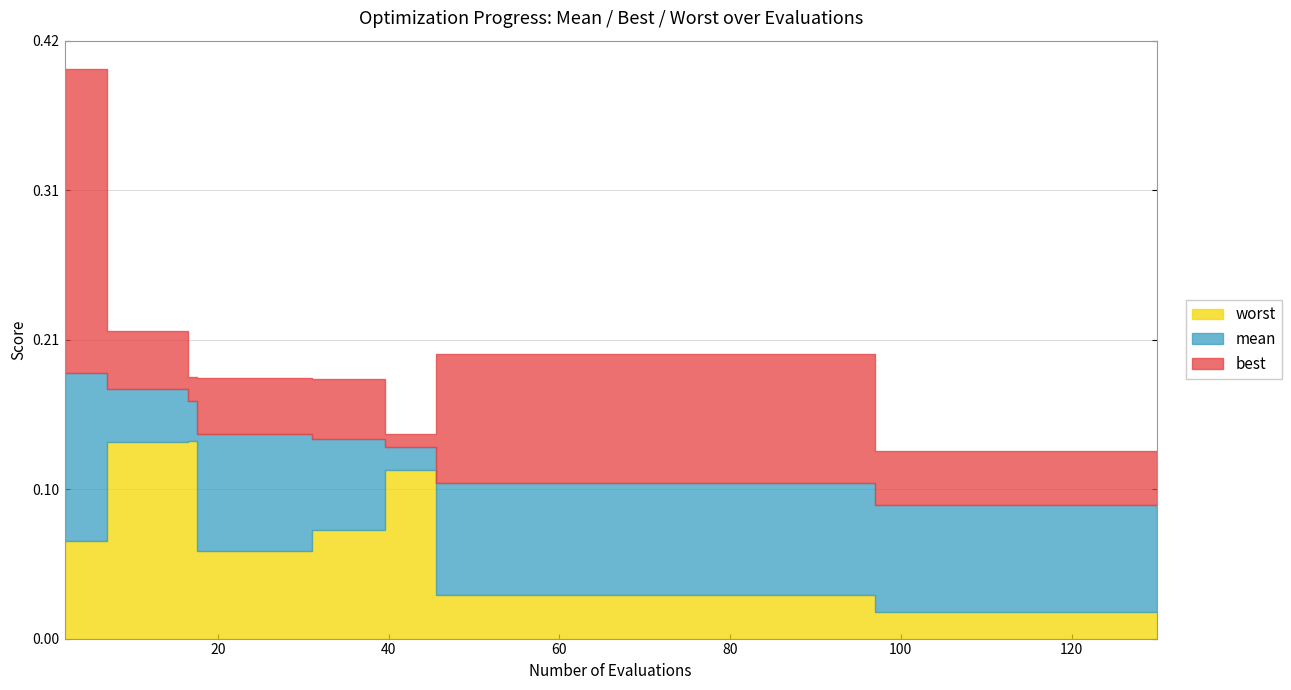

How many interior local peaks does the best series have?

2